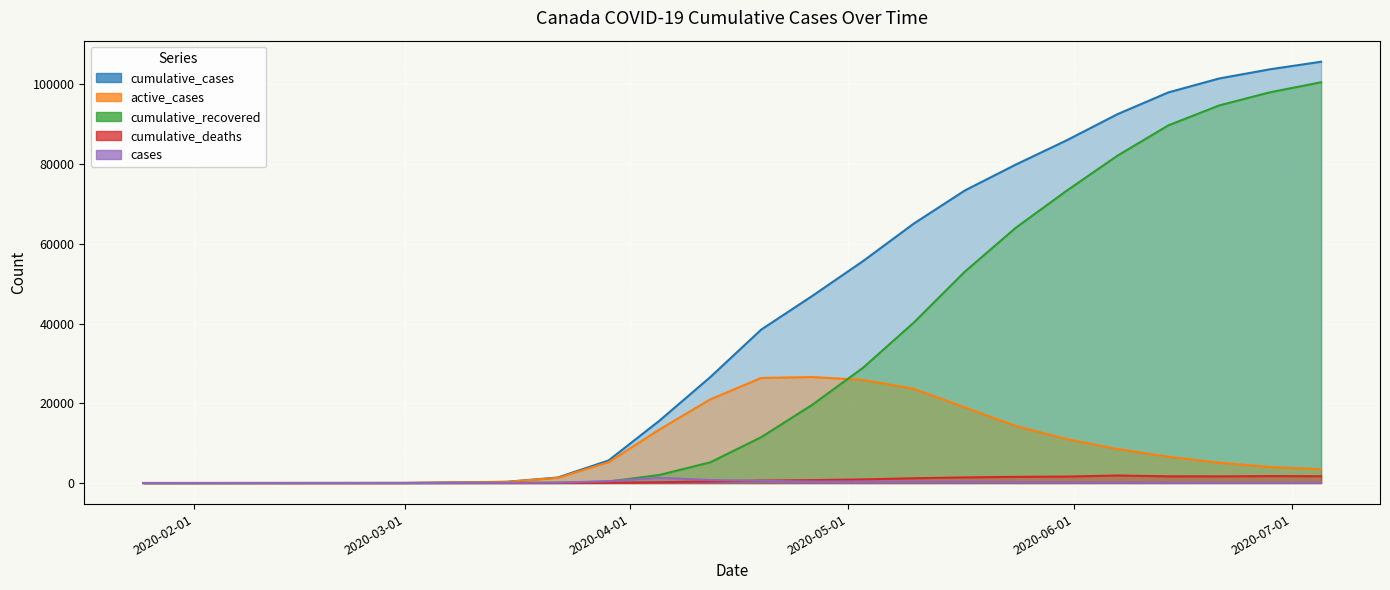

How many distinct data groups are displayed?

5